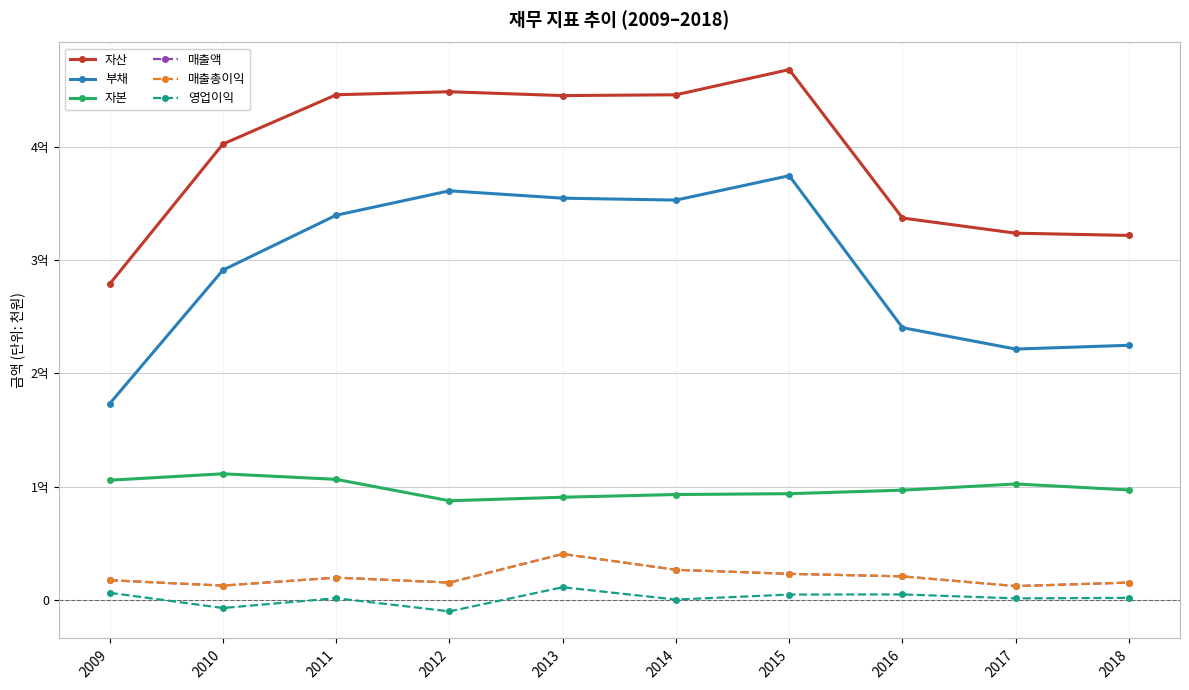

Reading right to left, list all the values displayed in this chart.

자산: 321953118	323927313	337317454	468478395	446208637	445504468	448896753	446246541	402666836	278931557
부채: 224886802	221550091	240439076	374714603	353167583	354870720	361366948	339799669	291317684	173244483
자본: 97066316	102377222	96878378	93763792	93041054	90633748	87529805	106446873	111349152	105687074
매출액: 15244515	12114409	20721374	22955216	26529441	40508088	15227869	19623184	12573246	17306684
매출총이익: 15244515	12114409	20721374	22955216	26529441	40508088	15227869	19623184	12573246	17306684
영업이익: 1736368	1271223	4776413	4643117	235071	11123707	-10202190	1432886	-7233105	6218232